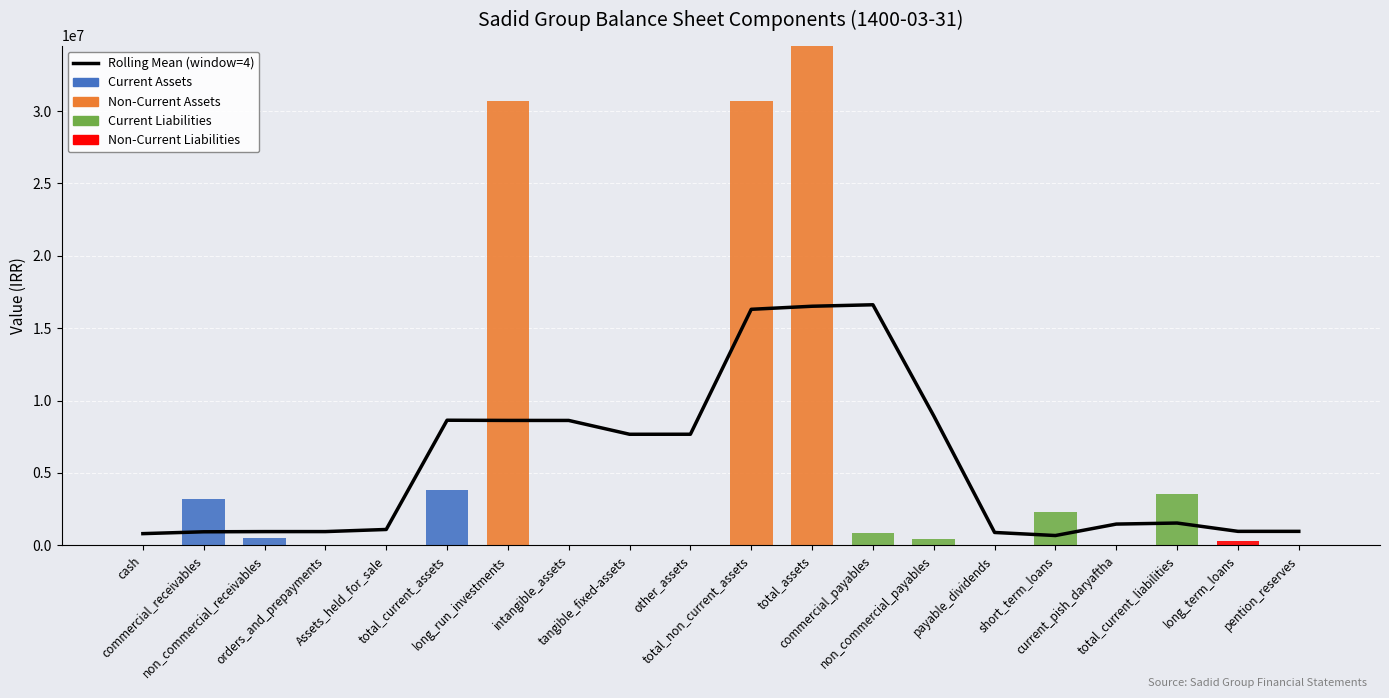

At which category is the sum across all series the highest?

total_assets